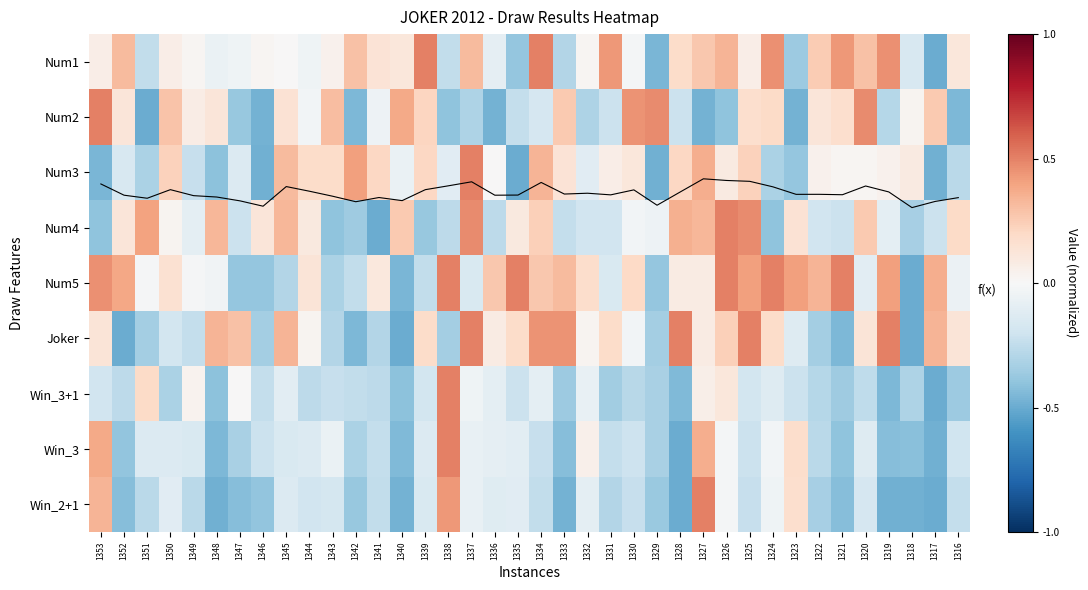

What is the sum of the Num4 values at 1320 and 1350?

0.3